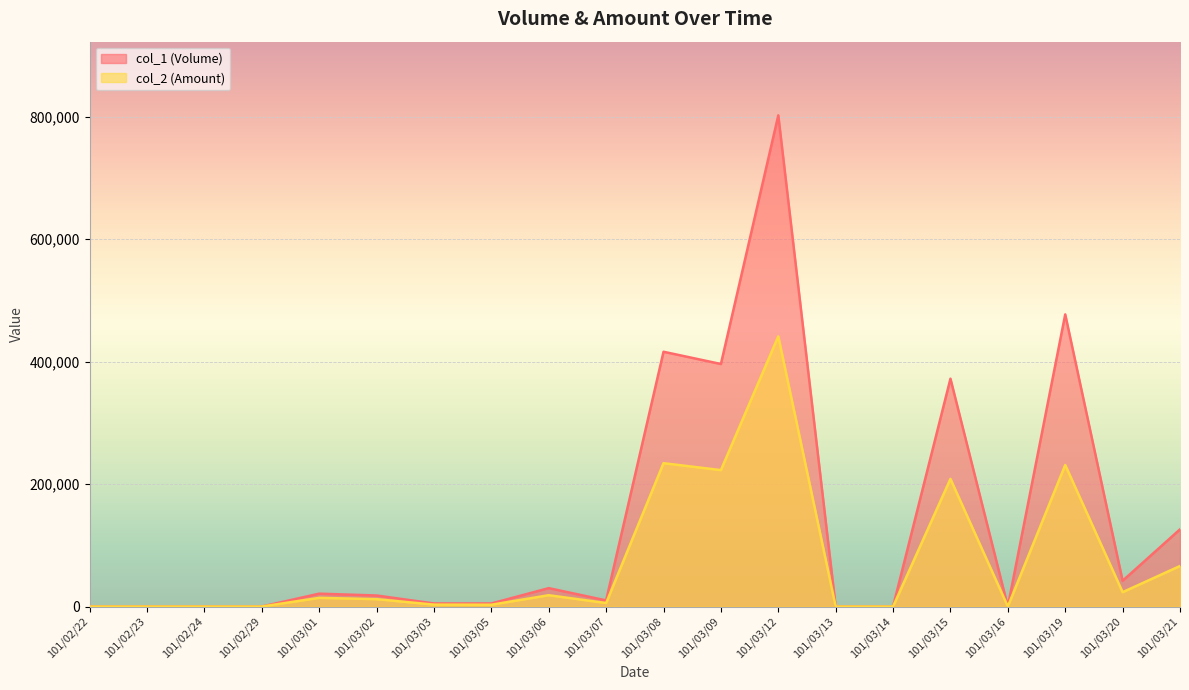

What is the spread (max minus min) of values at 101/03/19?

245870